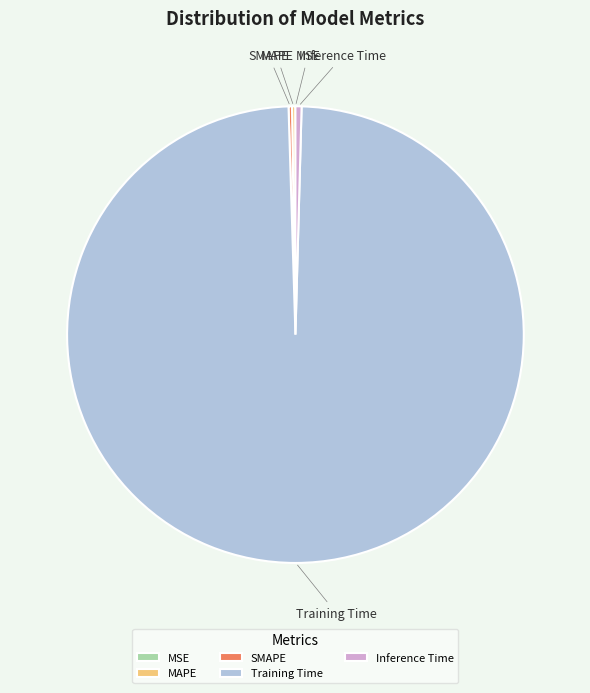

Is it true that Inference Time is 0% of the pie?

True